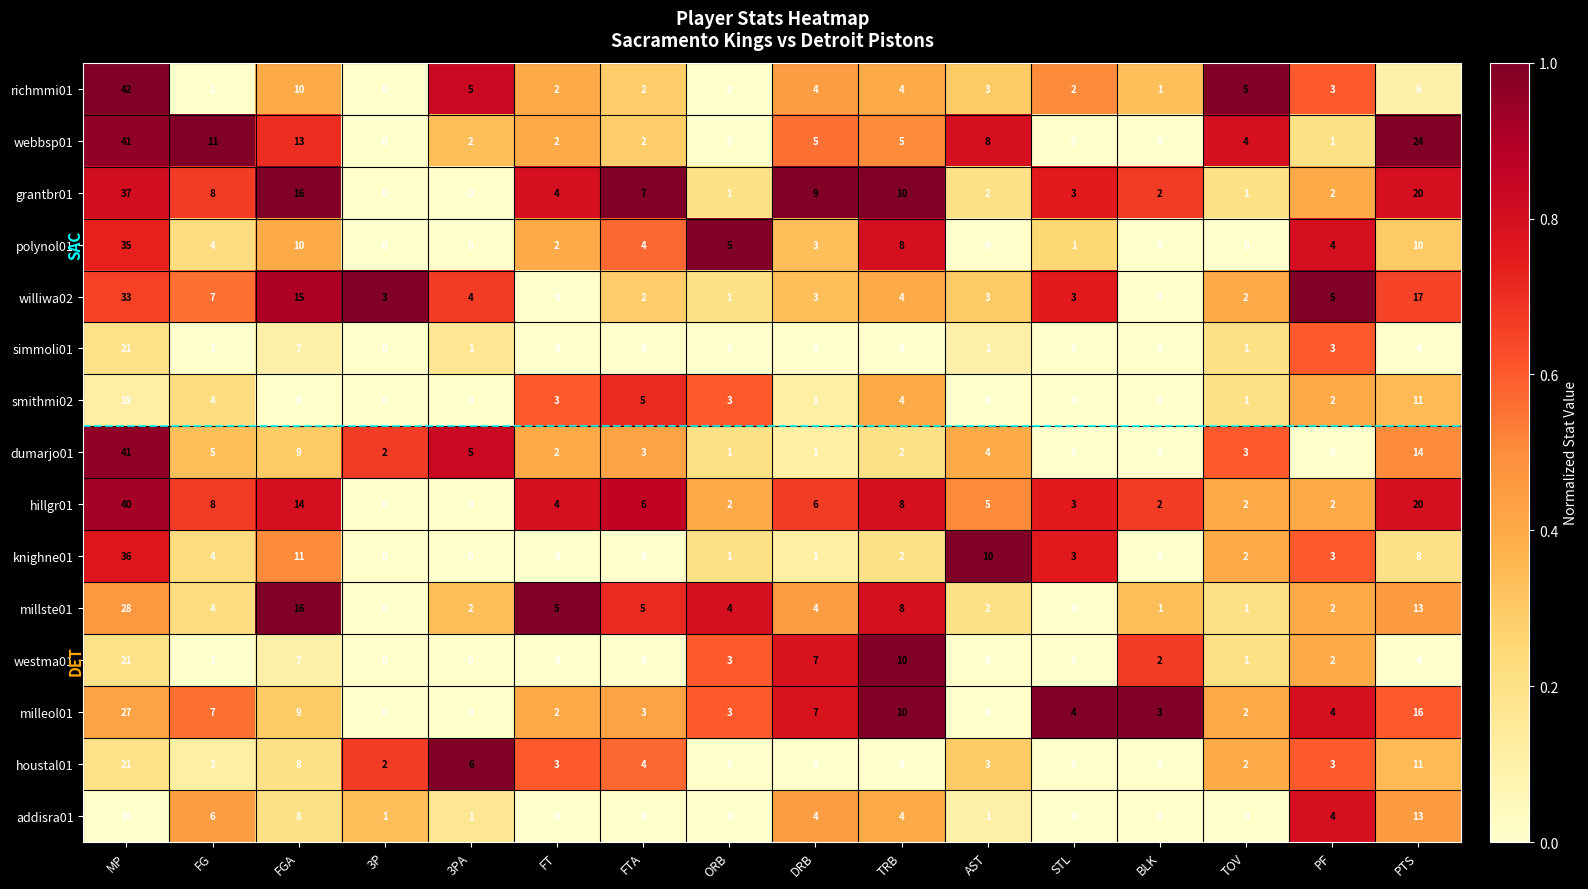

The milleol01 series shows 4 at FG. True or false?

False